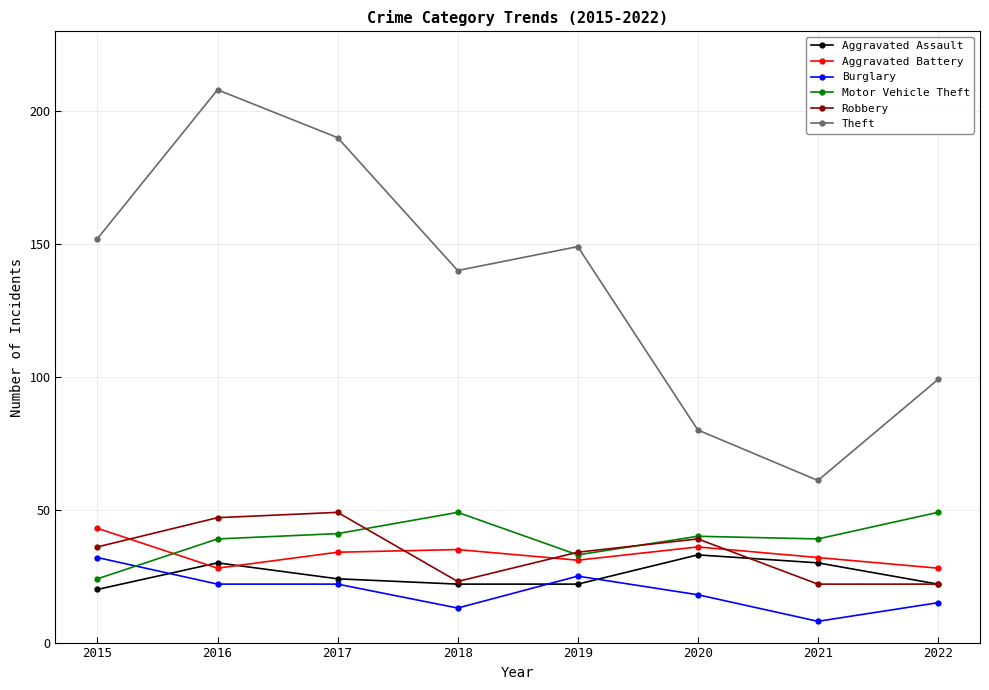

Count the number of categories in the chart.

8